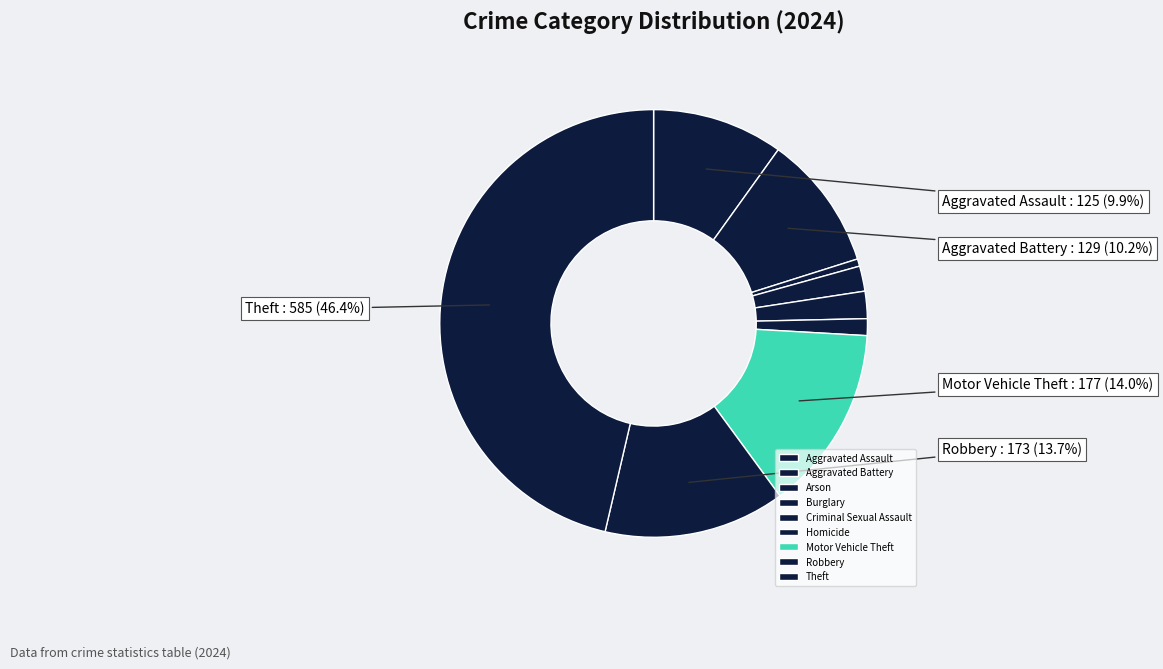

The Homicide slice represents 11% of the pie. True or false?

False